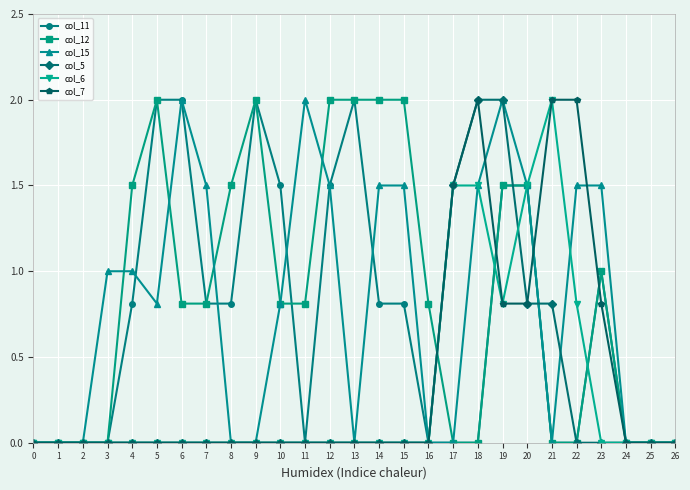

True or false: col_12 has more than 2 points higher than both neighbors.

True